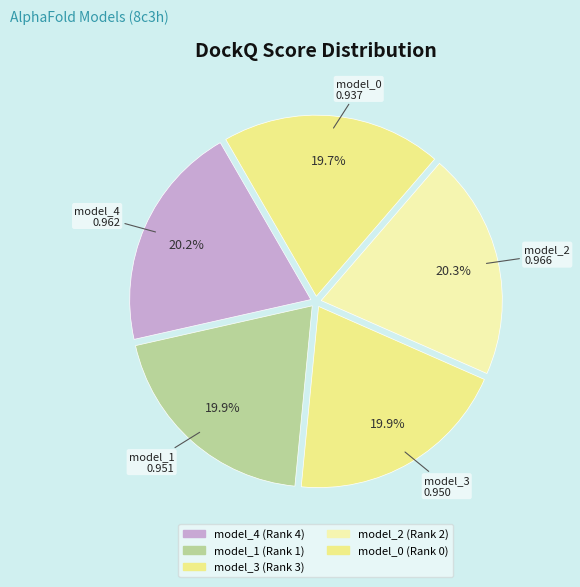

How many slices are in this pie chart?

5